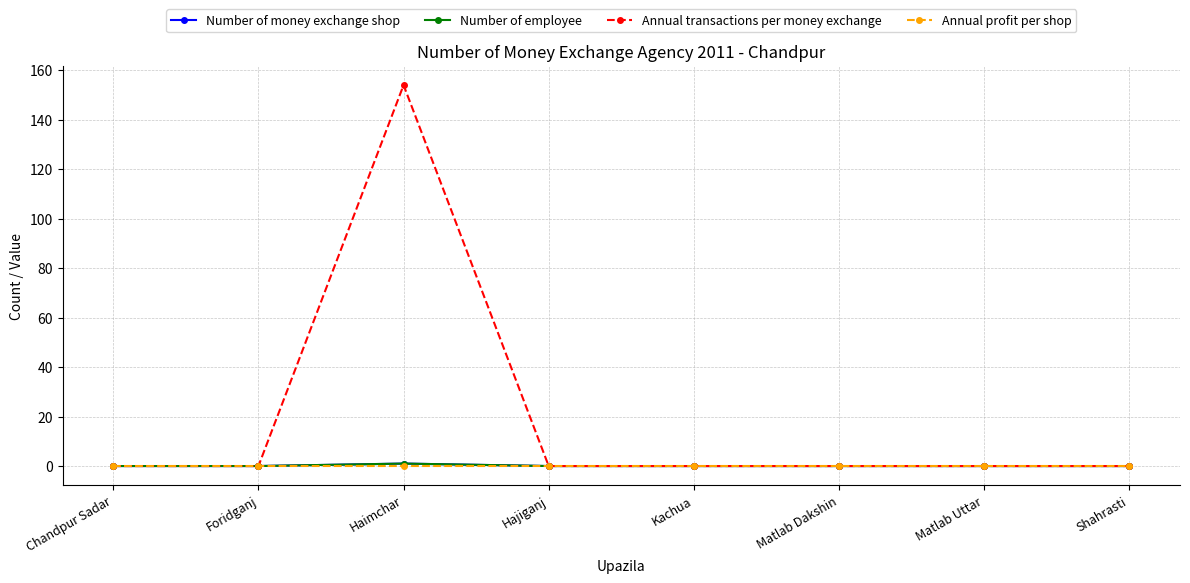

What is the label of the 3rd point from the left?

Haimchar